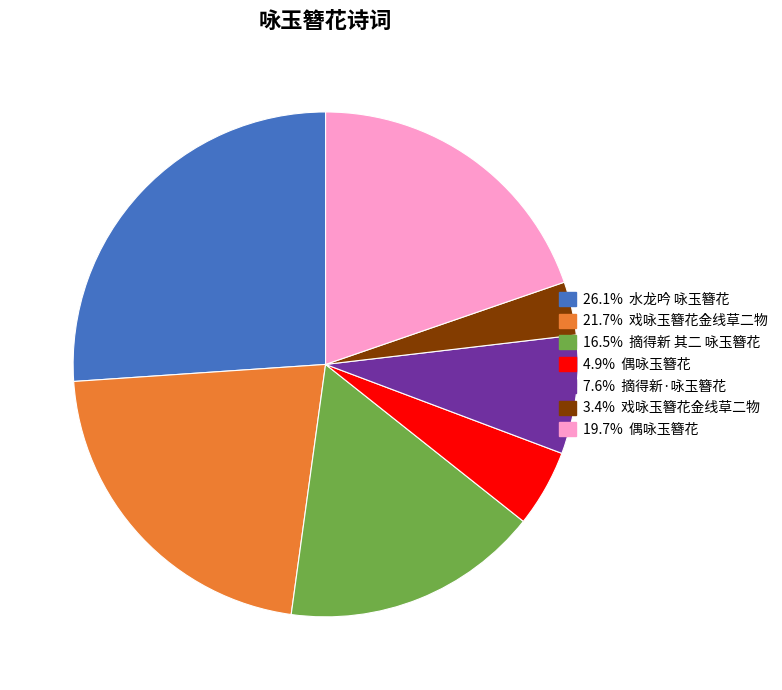

Is there any slice that represents more than half of the pie?

No